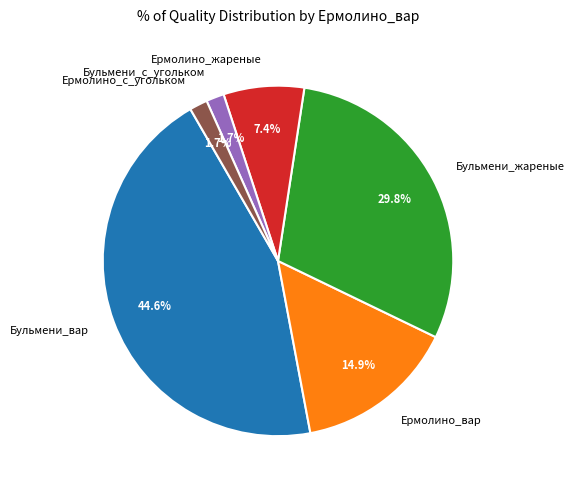

Which slice is the largest?

Бульмени_вар